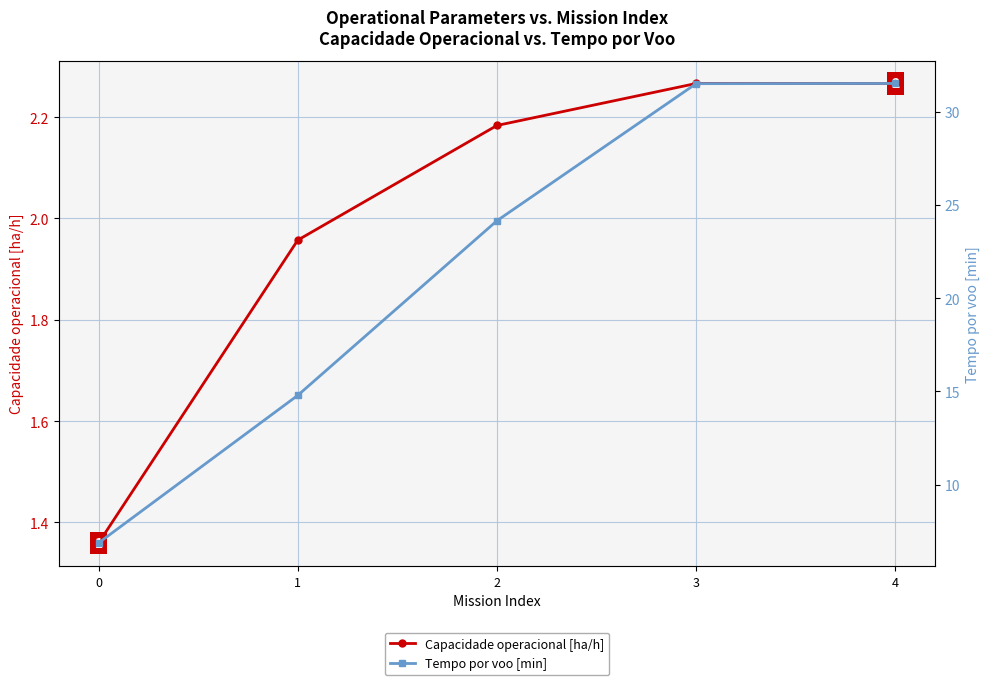

Rank the series by their average value, from lowest to highest.

Capacidade operacional [ha/h], Tempo por voo [min]